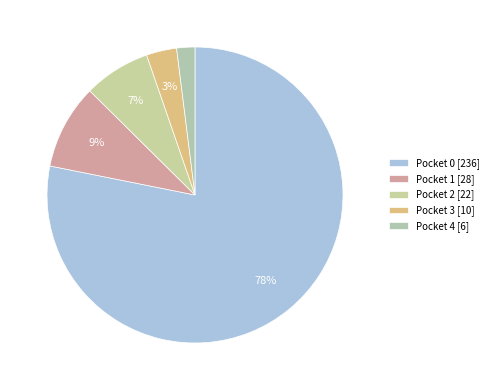

To the nearest percent, what percentage of the pie is Pocket 4?

2%